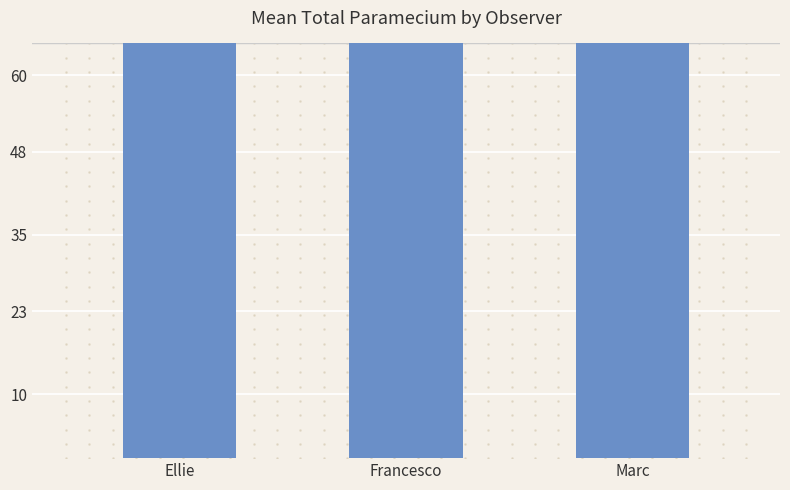

Which series has the largest Y range (max minus min)?

Total_Paramecium